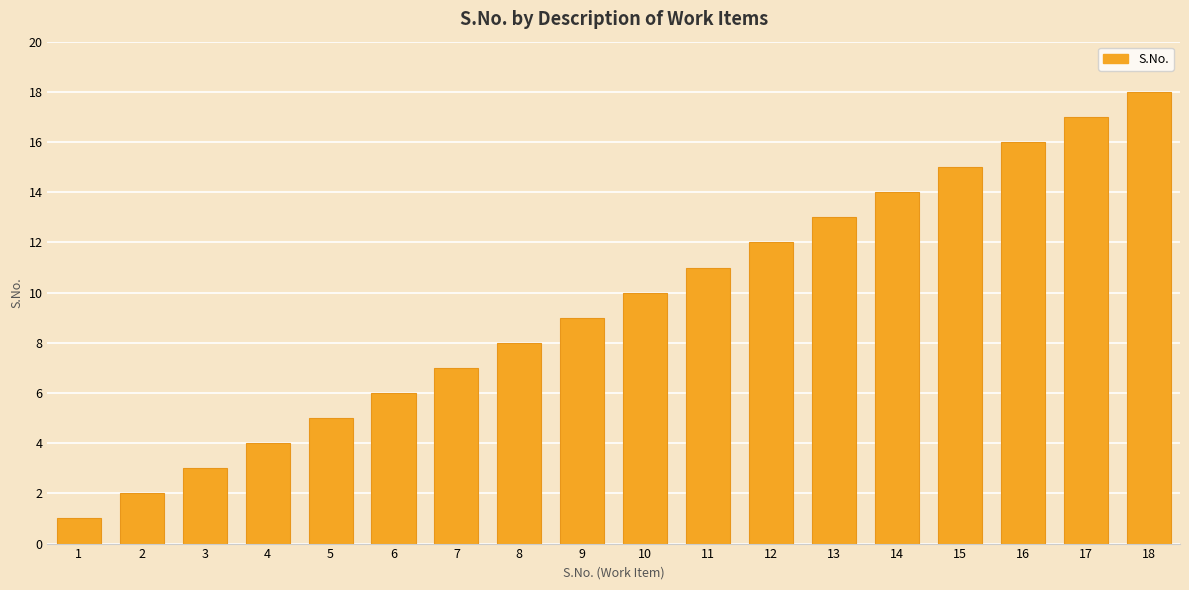

Is it true that the value at 6 is 11?

False